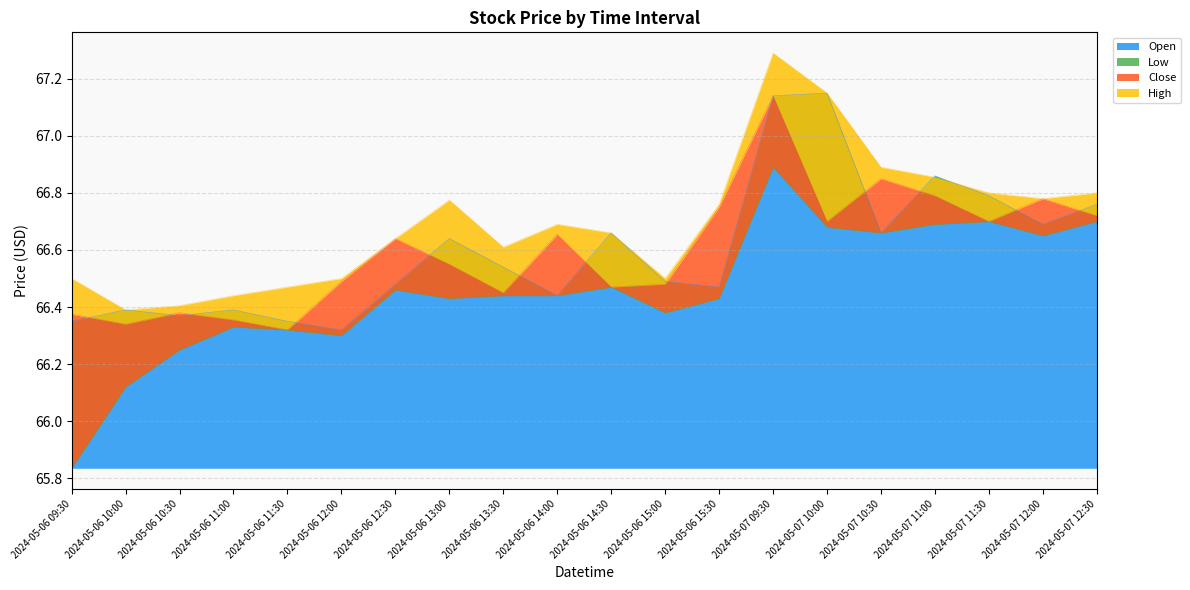

What is the average value of the Low series?

66.5